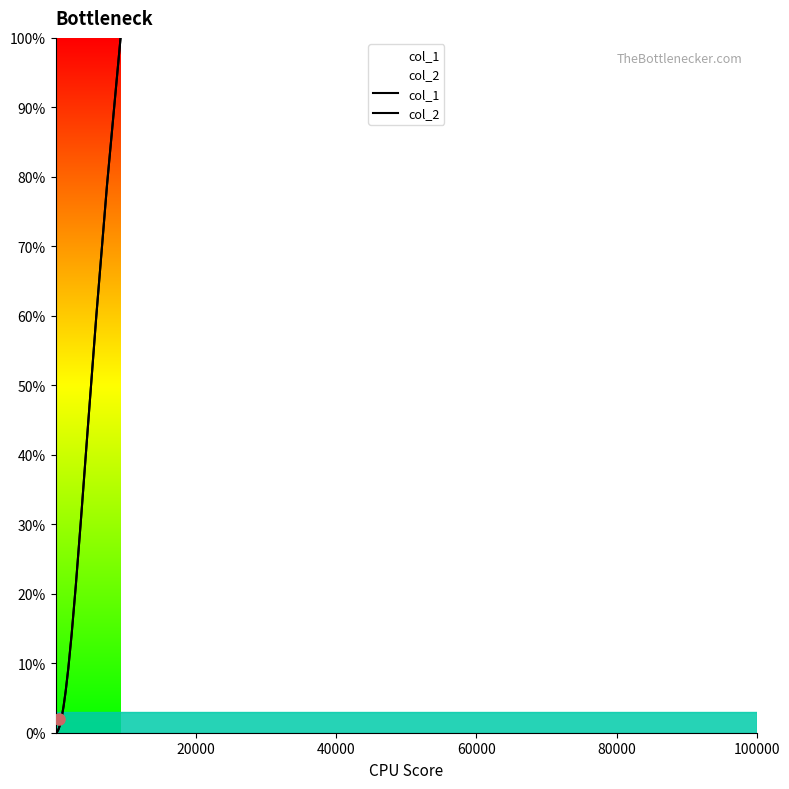

Does the chart display data point markers on the line(s)?

No